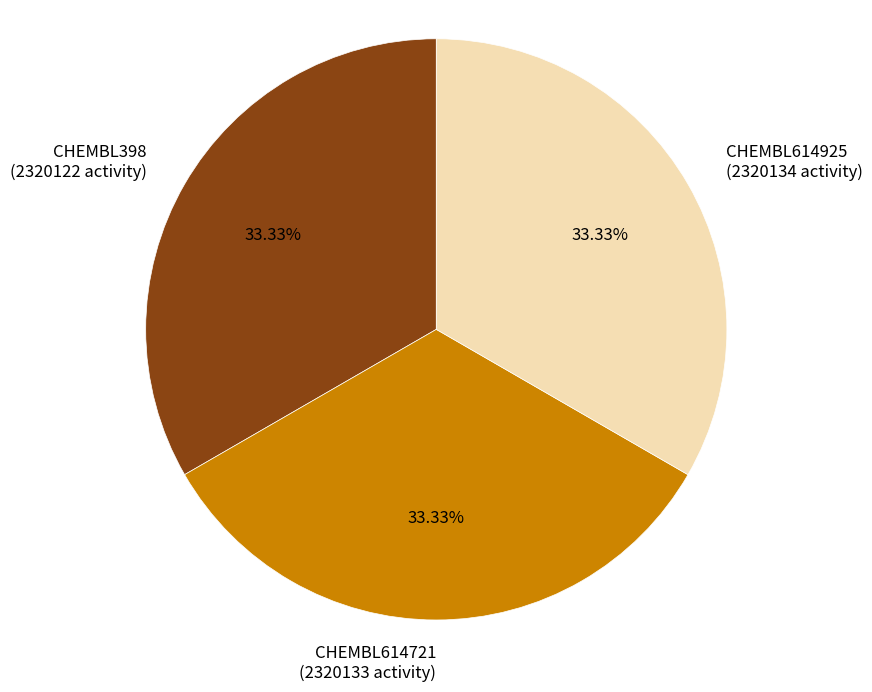

What is the ratio of the value at CHEMBL614925 (2320134 activity) to the value at CHEMBL398 (2320122 activity)?

1.0